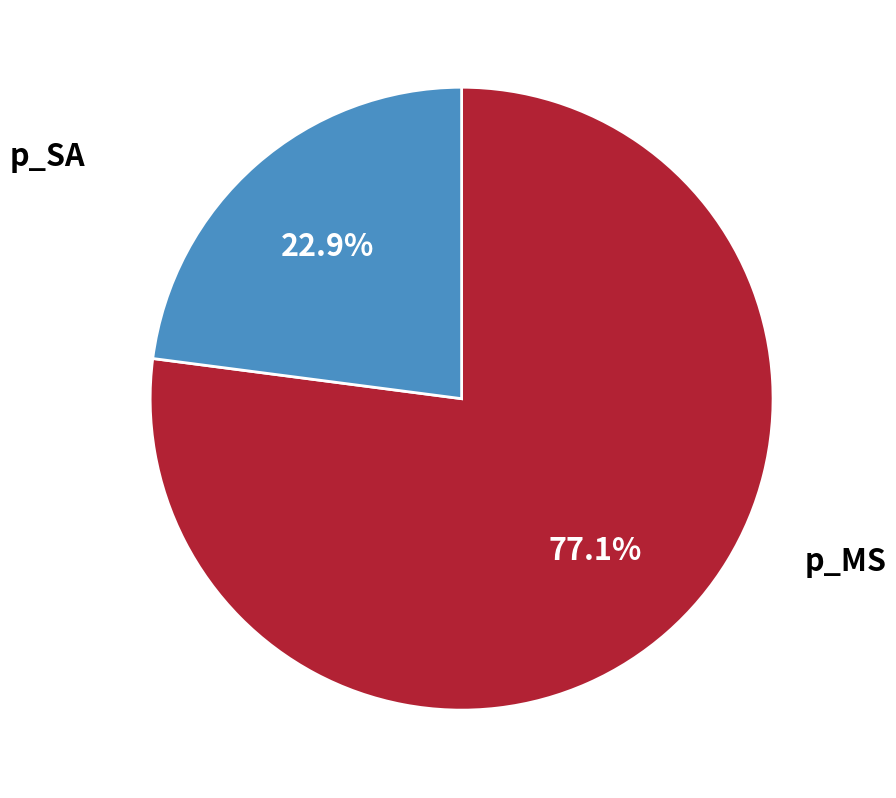

Is there any slice that represents more than half of the pie?

Yes